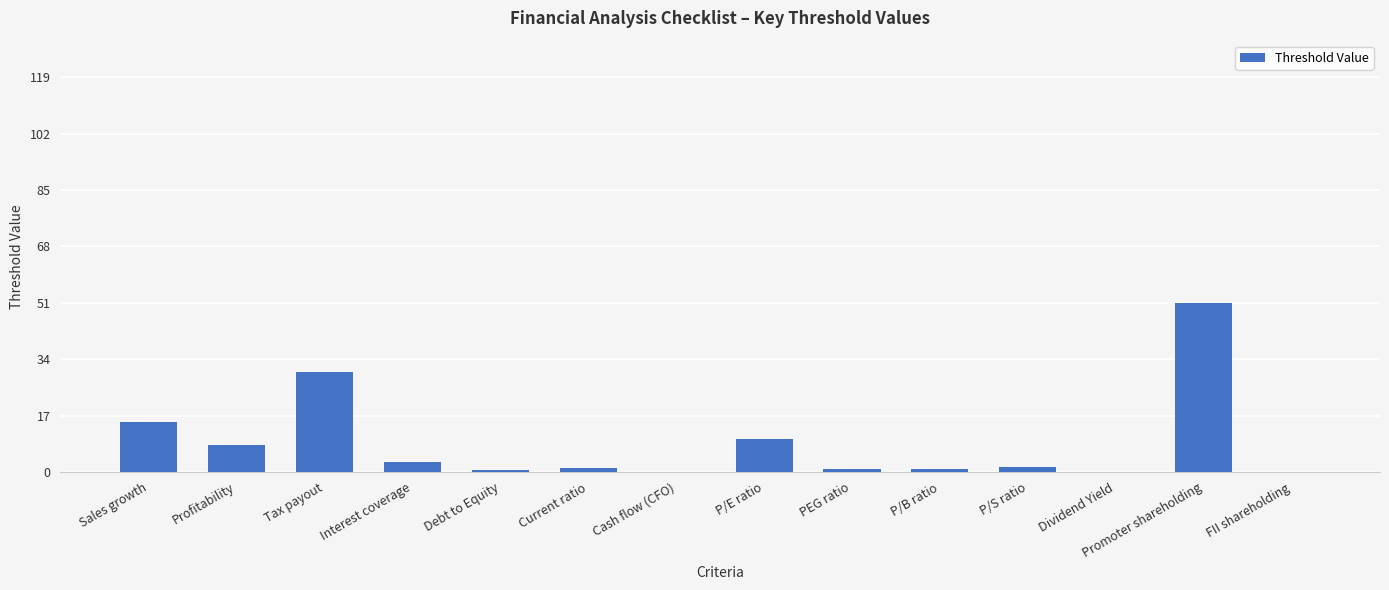

What is the difference between the values at Promoter shareholding and Debt to Equity?

50.5